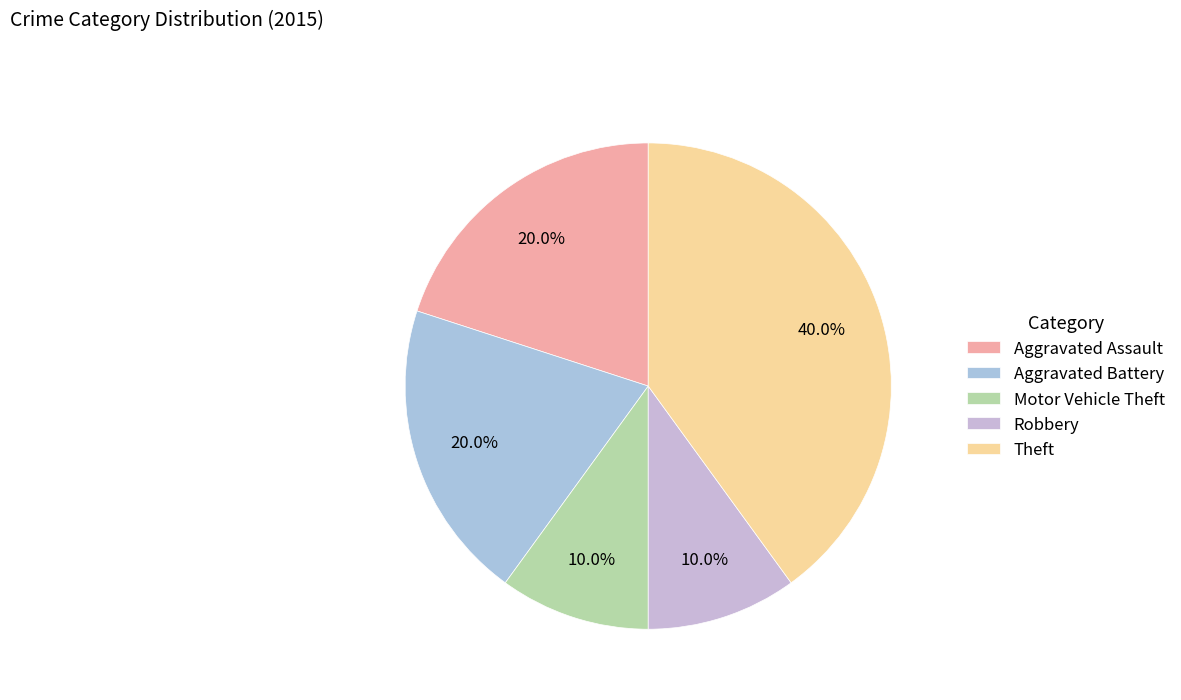

Which slice is the largest?

Theft